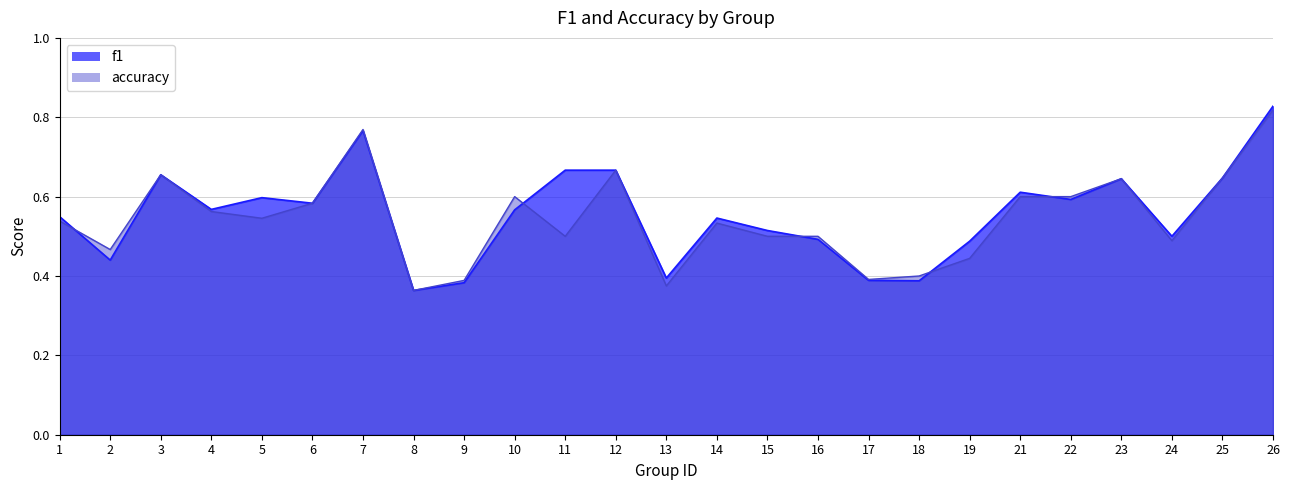

What is the approximate value of accuracy at 19?

0.4